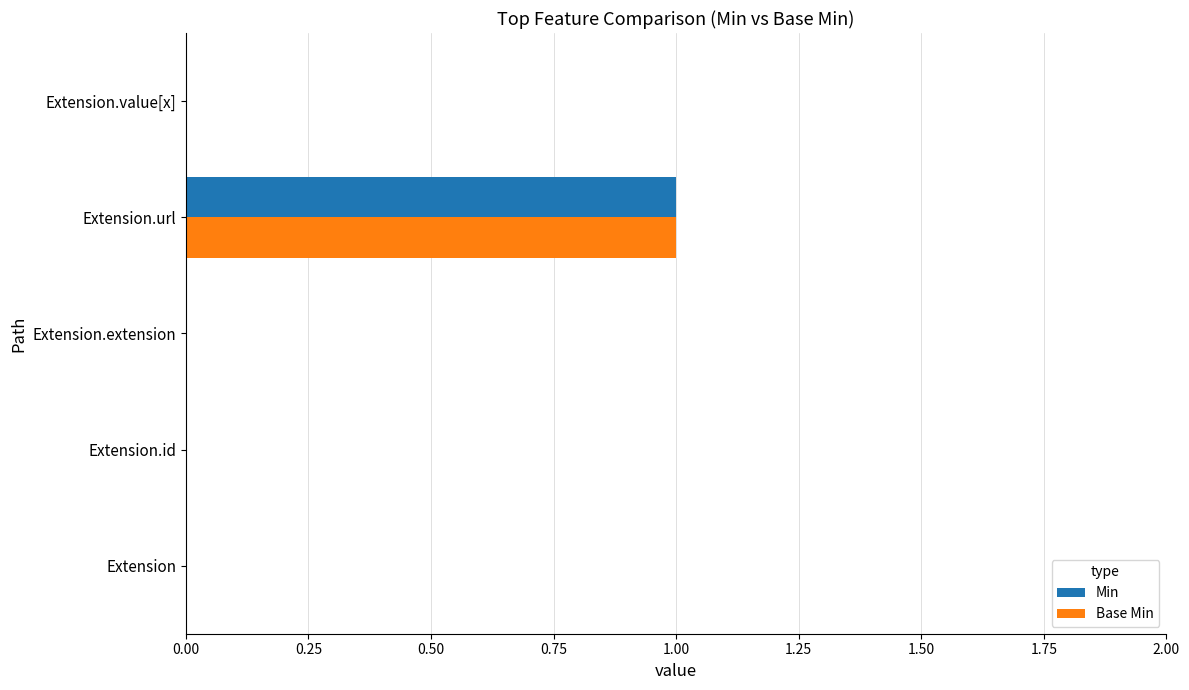

The Min series shows 0 at Extension. True or false?

True